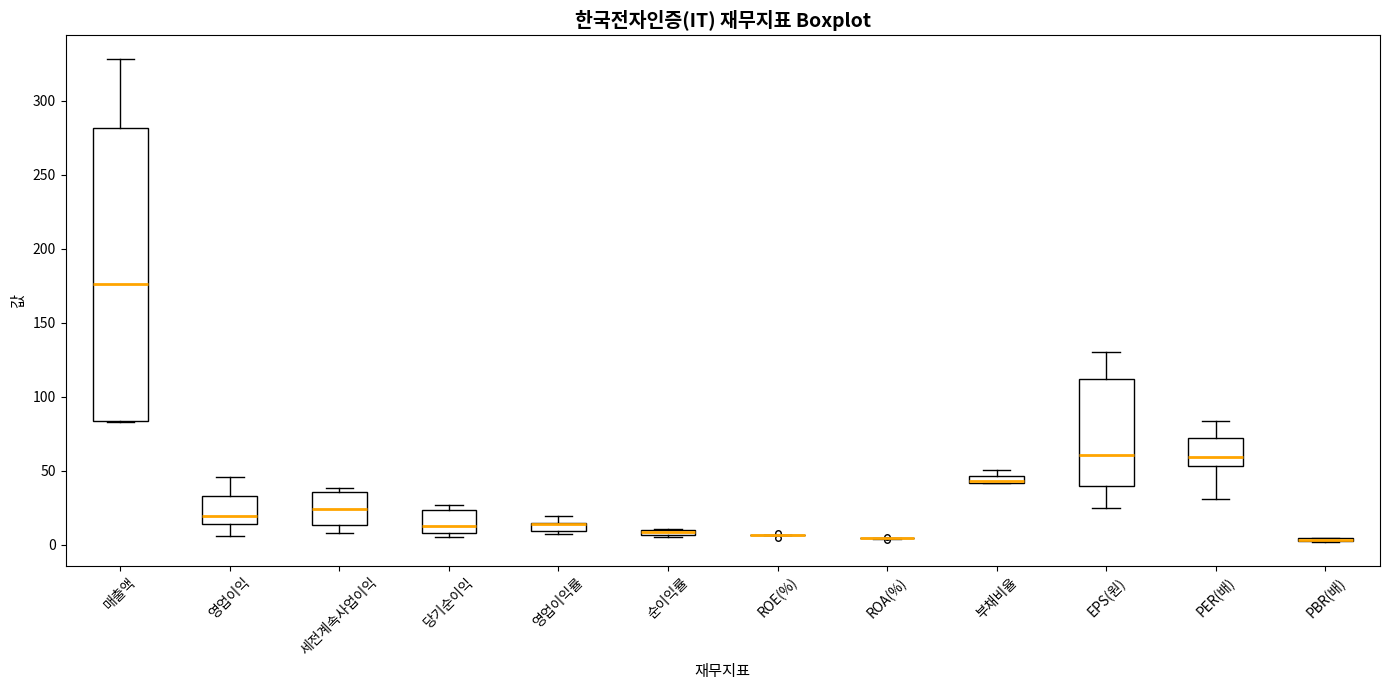

Where does the upper whisker of the box for 매출액 end on the y-axis? The values are not printed on the chart, so give them approximately, as read against the axis.

330